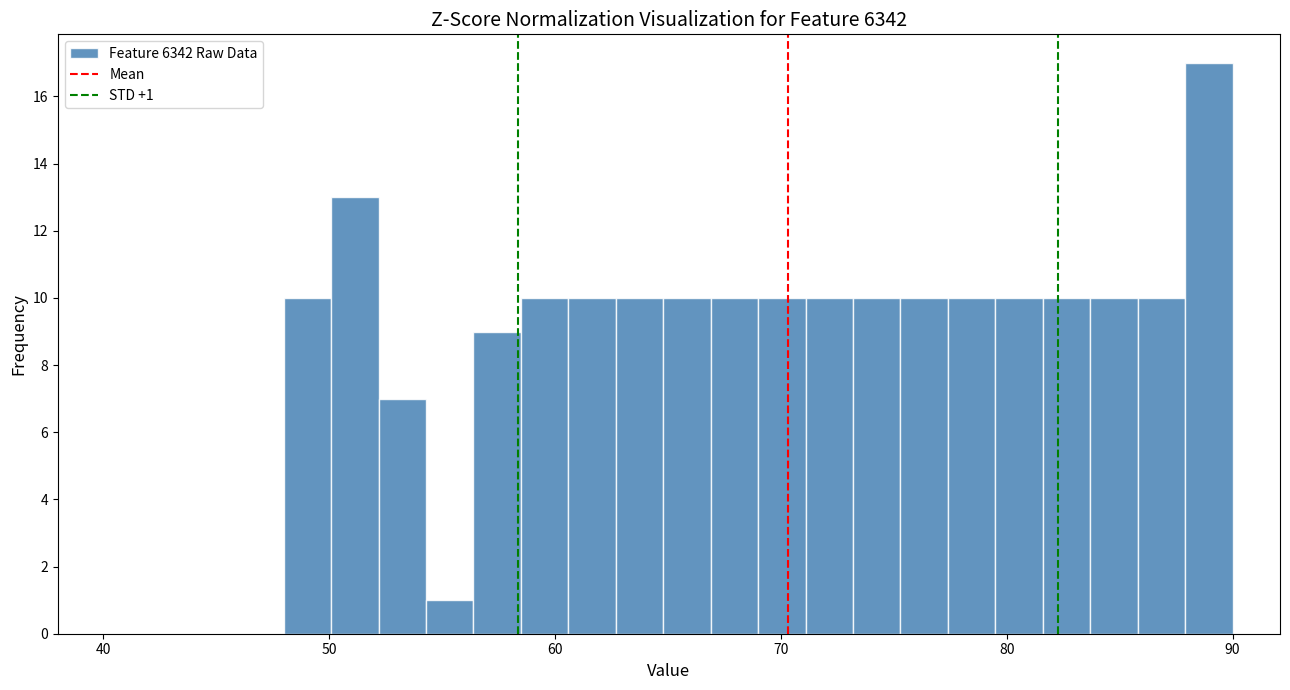

Read against the x-axis, roughly where is the centre of the tallest bar?

89